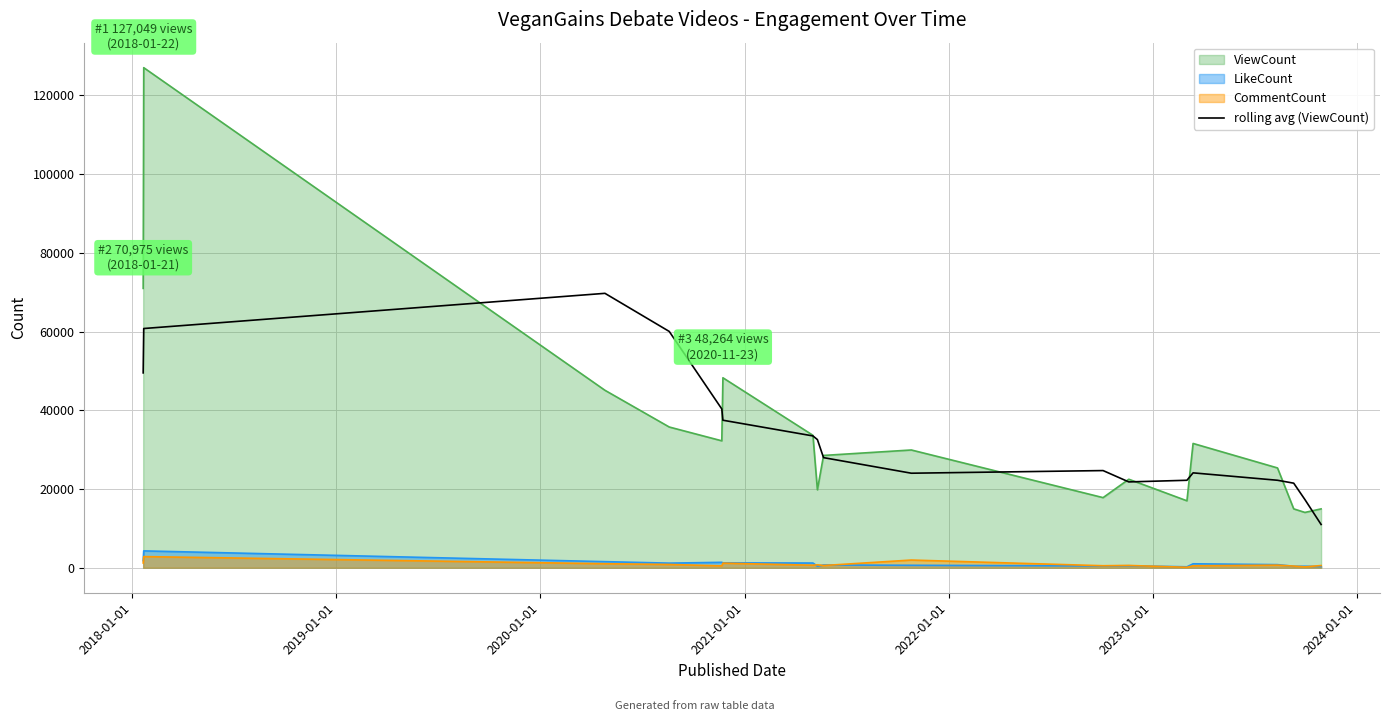

Which series has the widest spread of values?

ViewCount